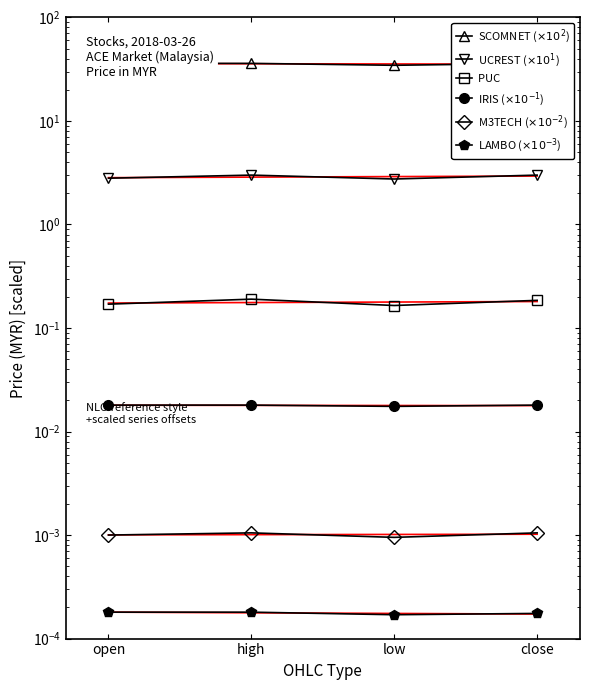

Which series has the largest total across all categories?

SCOMNET ($\times10^{2}$)